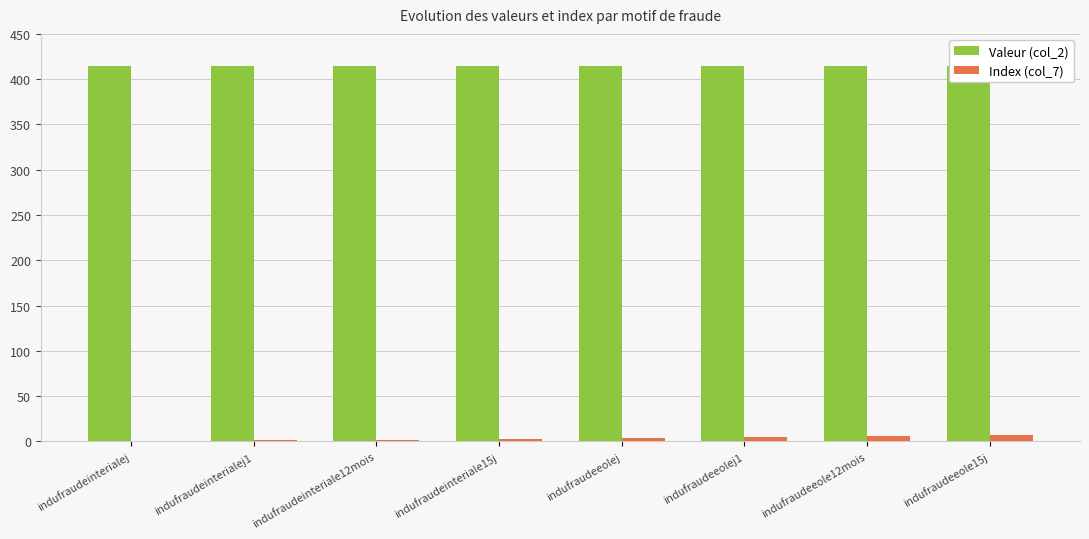

What is the difference between the highest and lowest values at indufraudeeolej?

410